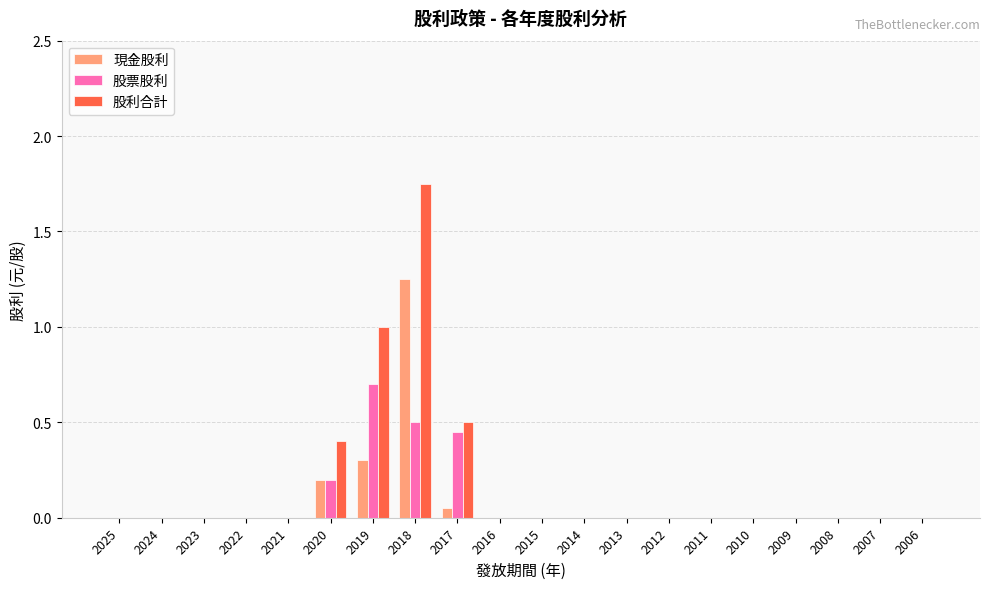

Does the chart contain stacked bars?

No